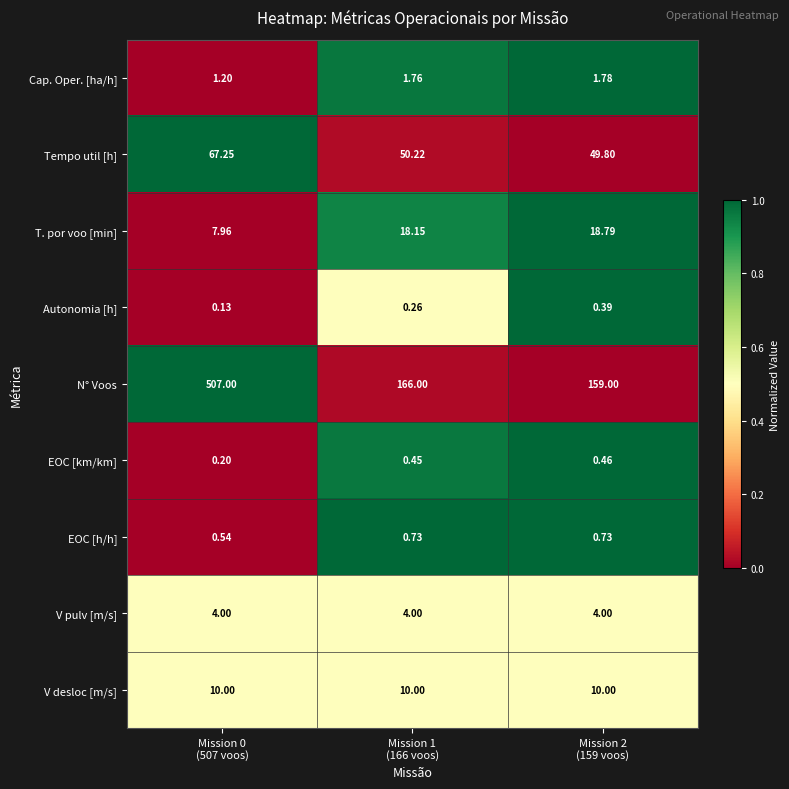

List the series in order of their peak value, lowest first.

Autonomia [h], EOC [km/km], EOC [h/h], Cap. Oper. [ha/h], V pulv [m/s], V desloc [m/s], T. por voo [min], Tempo util [h], N° Voos